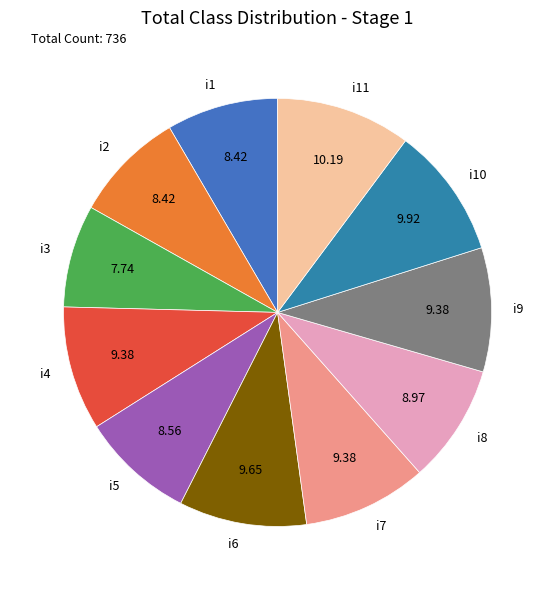

Is there any slice that represents more than half of the pie?

No